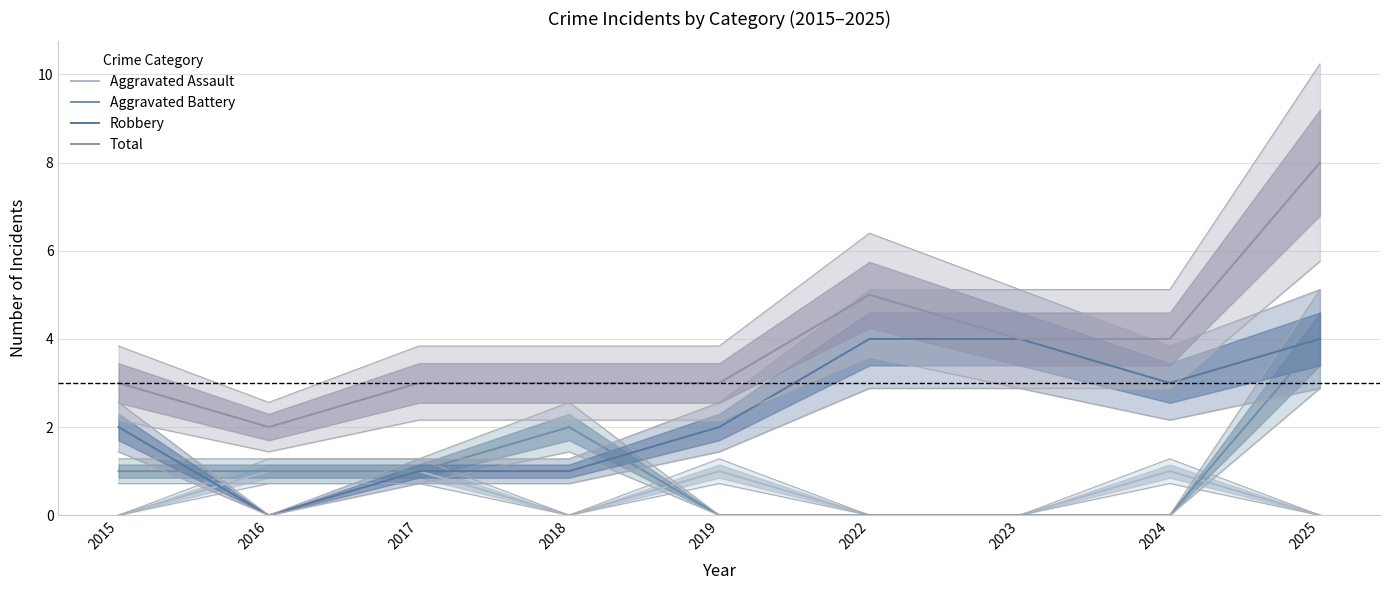

Reading left to right, what are all the values shown in this chart?

Aggravated Assault: 2015=0	2016=1	2017=1	2018=0	2019=1	2022=0	2023=0	2024=1	2025=0
Aggravated Battery: 2015=1	2016=1	2017=1	2018=2	2019=0	2022=0	2023=0	2024=0	2025=4
Robbery: 2015=2	2016=0	2017=1	2018=1	2019=2	2022=4	2023=4	2024=3	2025=4
Total: 2015=3	2016=2	2017=3	2018=3	2019=3	2022=5	2023=4	2024=4	2025=8